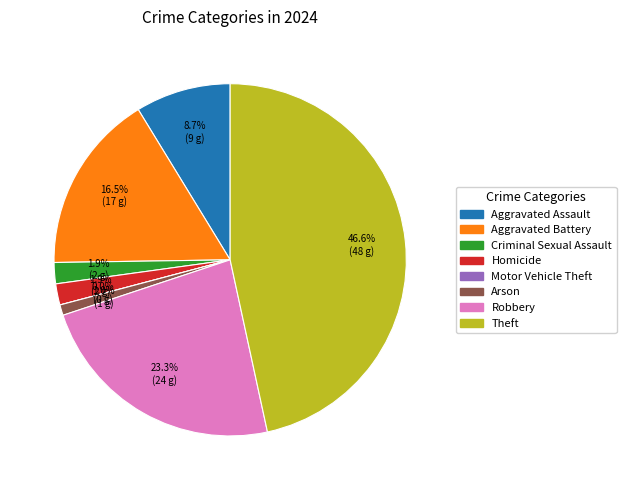

Do Theft and Aggravated Assault together represent more than half of the pie?

Yes